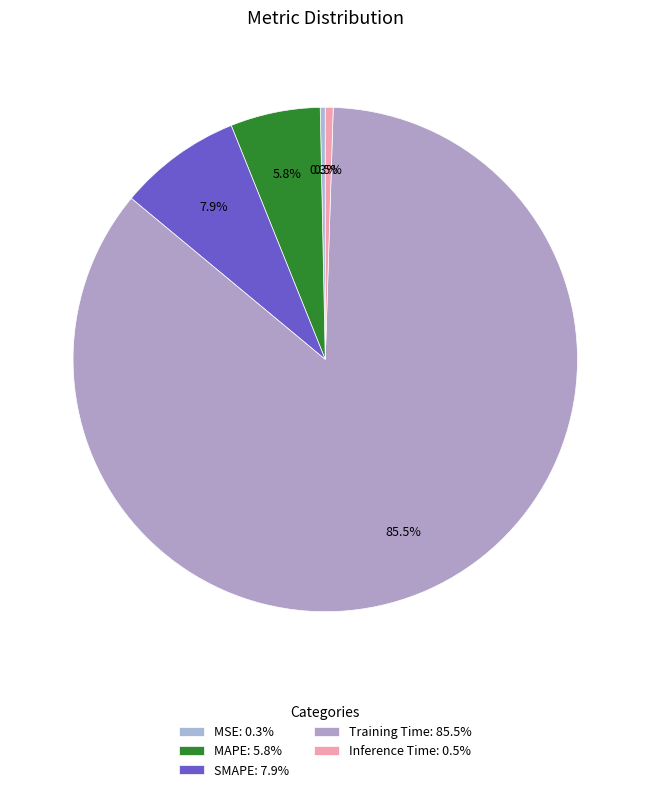

How many segments does this pie chart have?

5